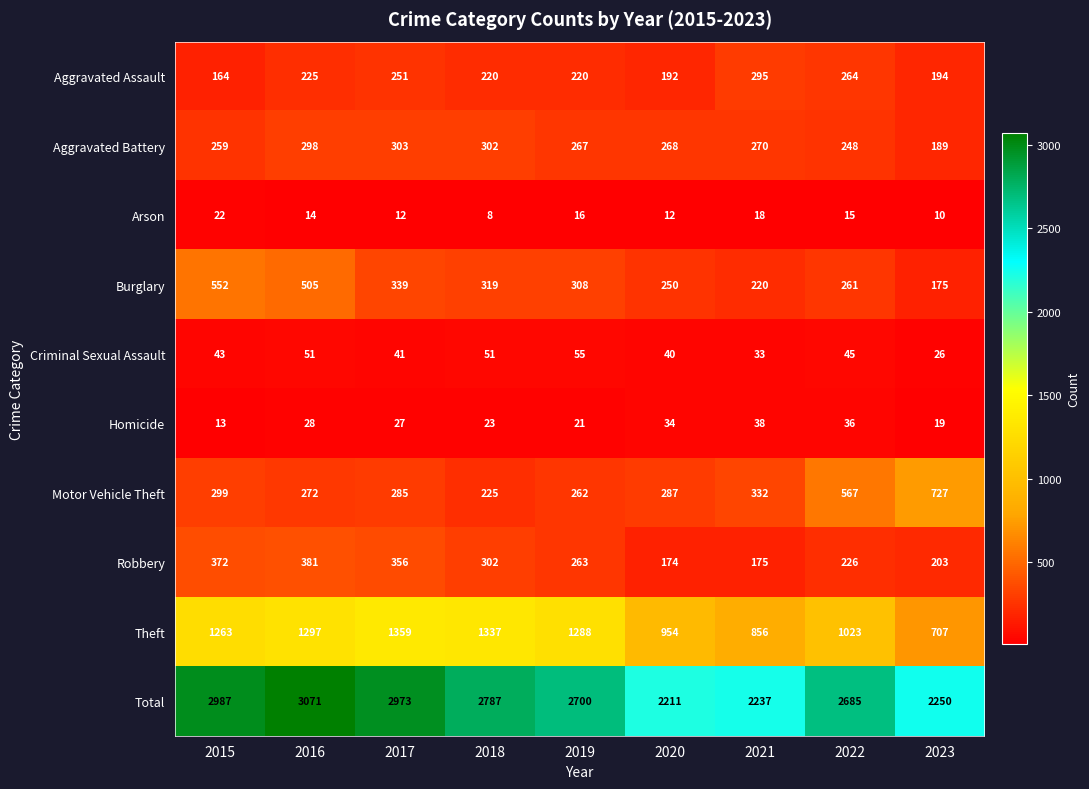

True or false: Total has a value of 1490 at 2021.

False